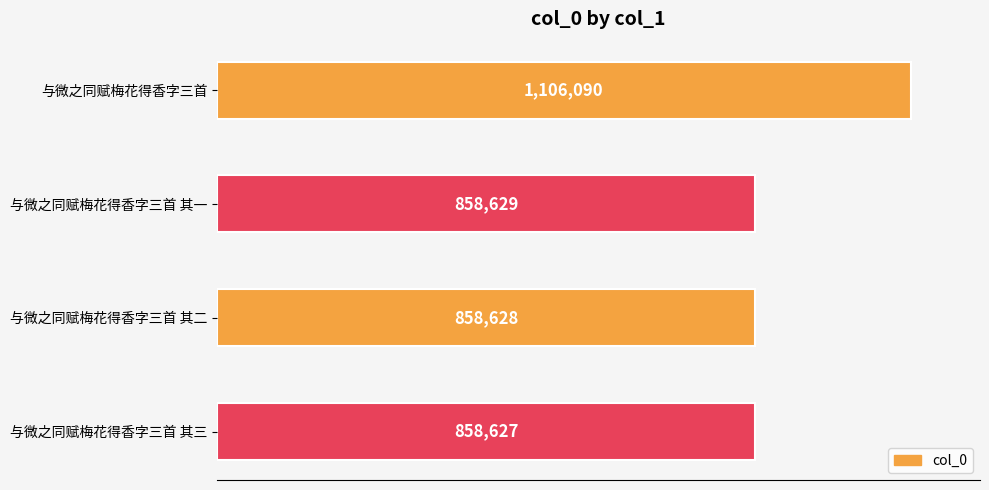

Rank the categories by value from lowest to highest.

与微之同赋梅花得香字三首 其三, 与微之同赋梅花得香字三首 其二, 与微之同赋梅花得香字三首 其一, 与微之同赋梅花得香字三首